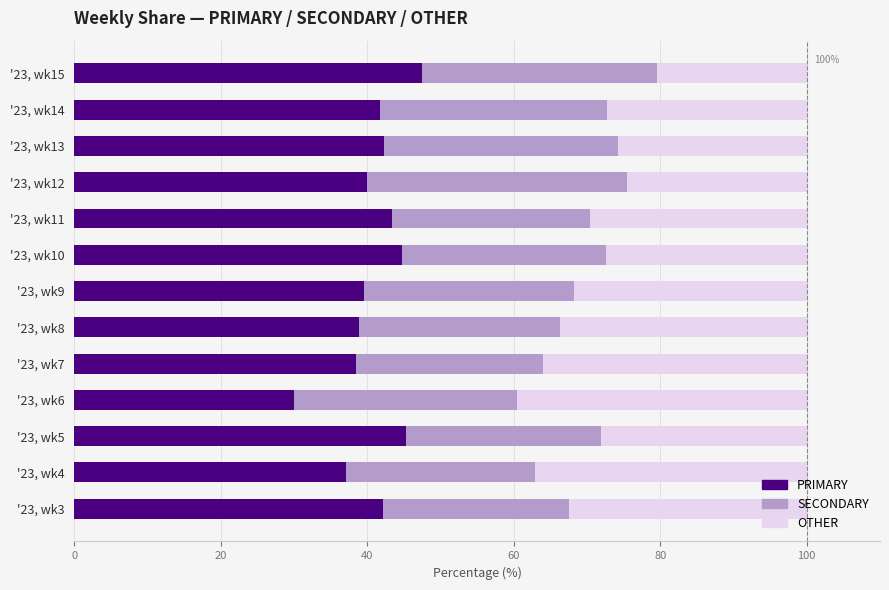

What is the lowest value of the PRIMARY series?

30.0